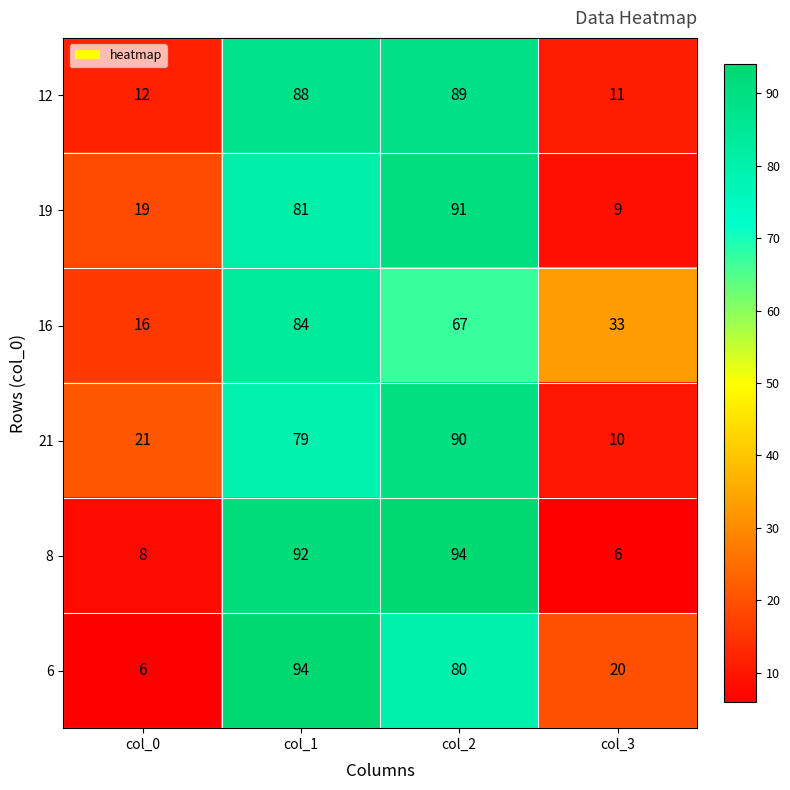

Reading left to right, transcribe all the data shown in this chart.

12: 12	88	89	11
19: 19	81	91	9
16: 16	84	67	33
21: 21	79	90	10
8: 8	92	94	6
6: 6	94	80	20